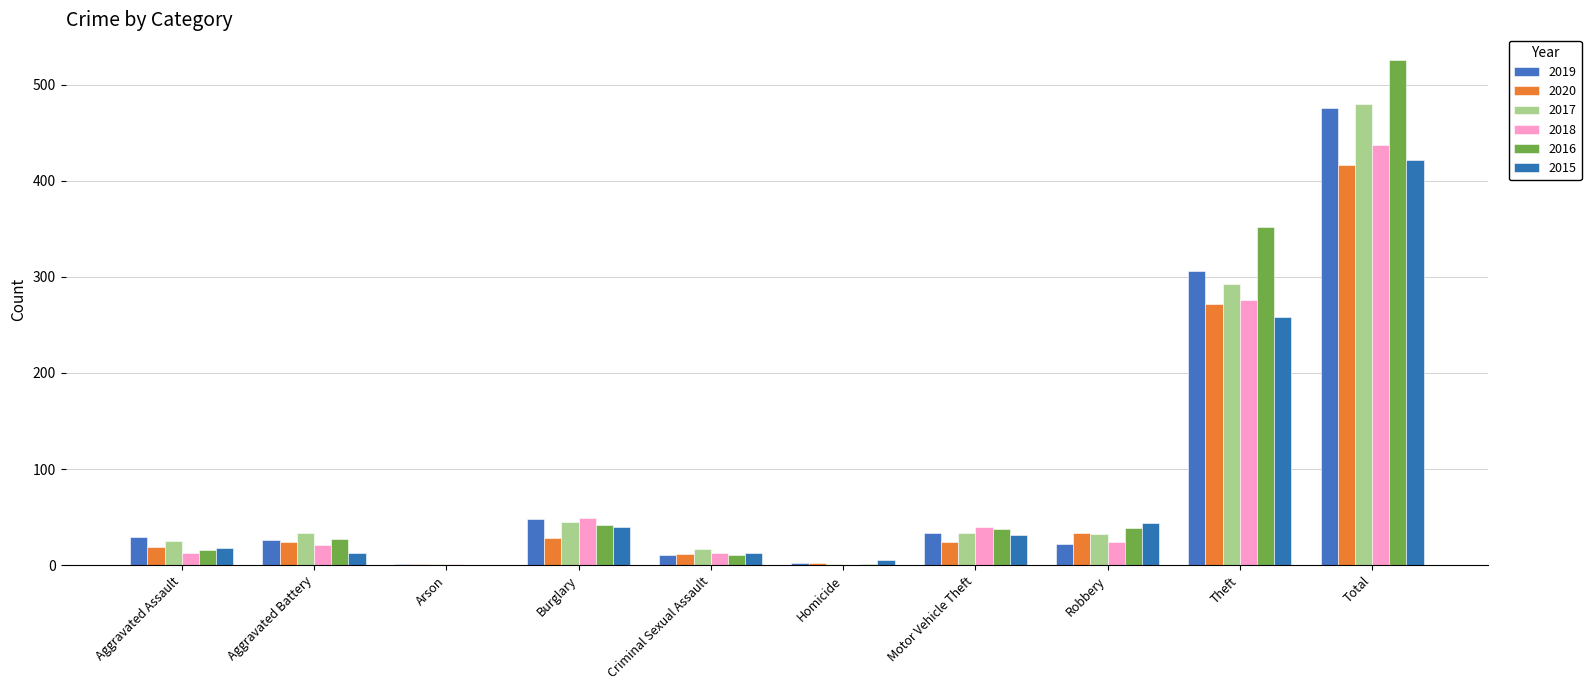

Reading left to right, list all the values displayed in this chart.

2019: Aggravated Assault=29	Aggravated Battery=26	Arson=1	Burglary=48	Criminal Sexual Assault=11	Homicide=2	Motor Vehicle Theft=33	Robbery=22	Theft=306	Total=476
2020: Aggravated Assault=19	Aggravated Battery=24	Arson=1	Burglary=28	Criminal Sexual Assault=12	Homicide=2	Motor Vehicle Theft=24	Robbery=34	Theft=272	Total=416
2017: Aggravated Assault=25	Aggravated Battery=33	Arson=1	Burglary=45	Criminal Sexual Assault=17	Homicide=1	Motor Vehicle Theft=33	Robbery=32	Theft=293	Total=480
2018: Aggravated Assault=13	Aggravated Battery=21	Arson=1	Burglary=49	Criminal Sexual Assault=13	Homicide=0	Motor Vehicle Theft=40	Robbery=24	Theft=276	Total=437
2016: Aggravated Assault=16	Aggravated Battery=27	Arson=0	Burglary=42	Criminal Sexual Assault=11	Homicide=1	Motor Vehicle Theft=38	Robbery=39	Theft=352	Total=526
2015: Aggravated Assault=18	Aggravated Battery=13	Arson=0	Burglary=40	Criminal Sexual Assault=13	Homicide=5	Motor Vehicle Theft=31	Robbery=44	Theft=258	Total=422